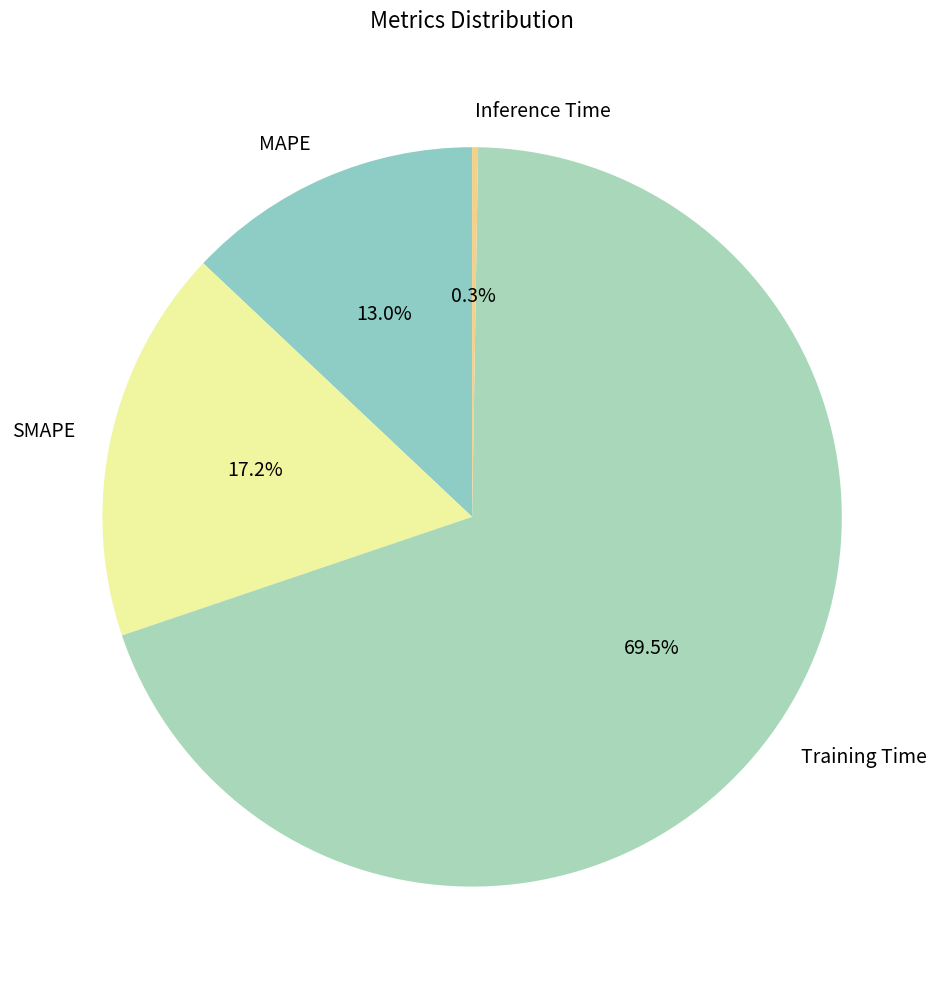

Which slice is the largest?

Training Time